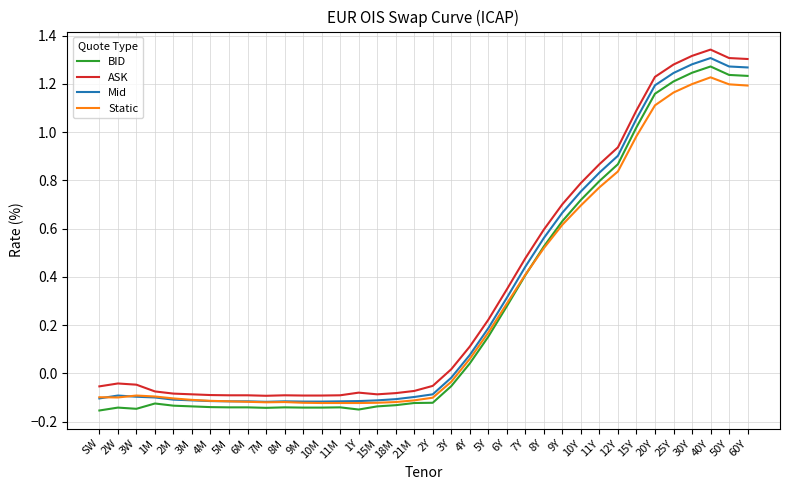

Where does the Mid series first go above 0?

4Y